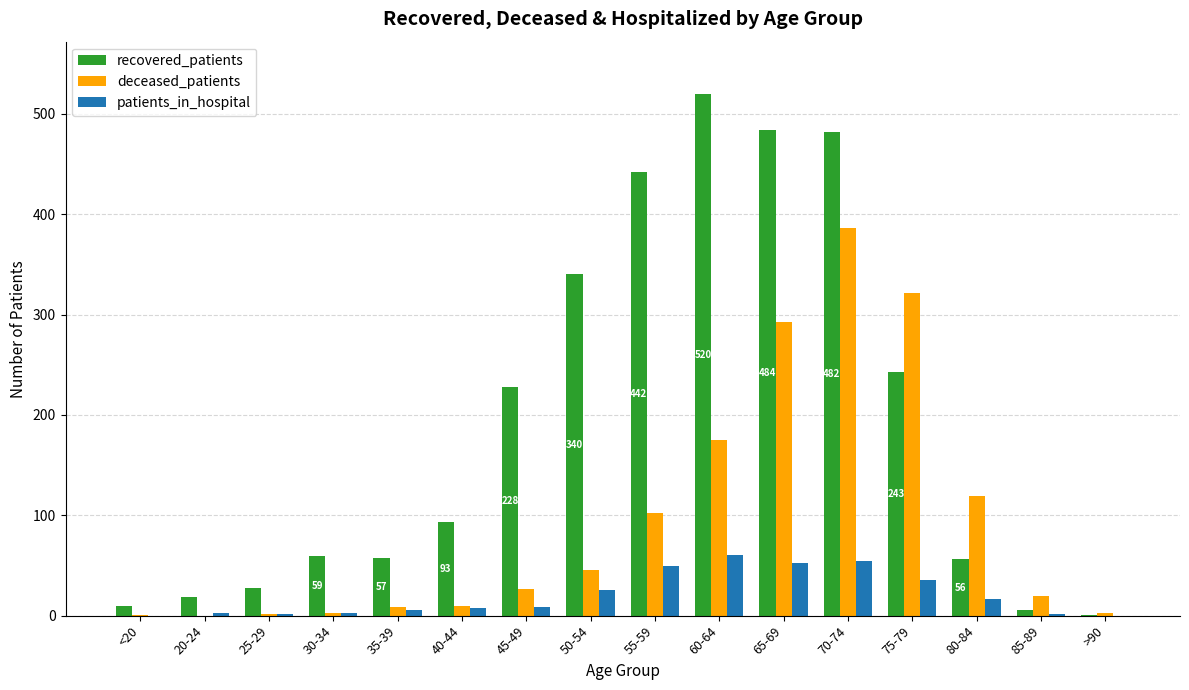

What is the maximum value shown in the chart?

520